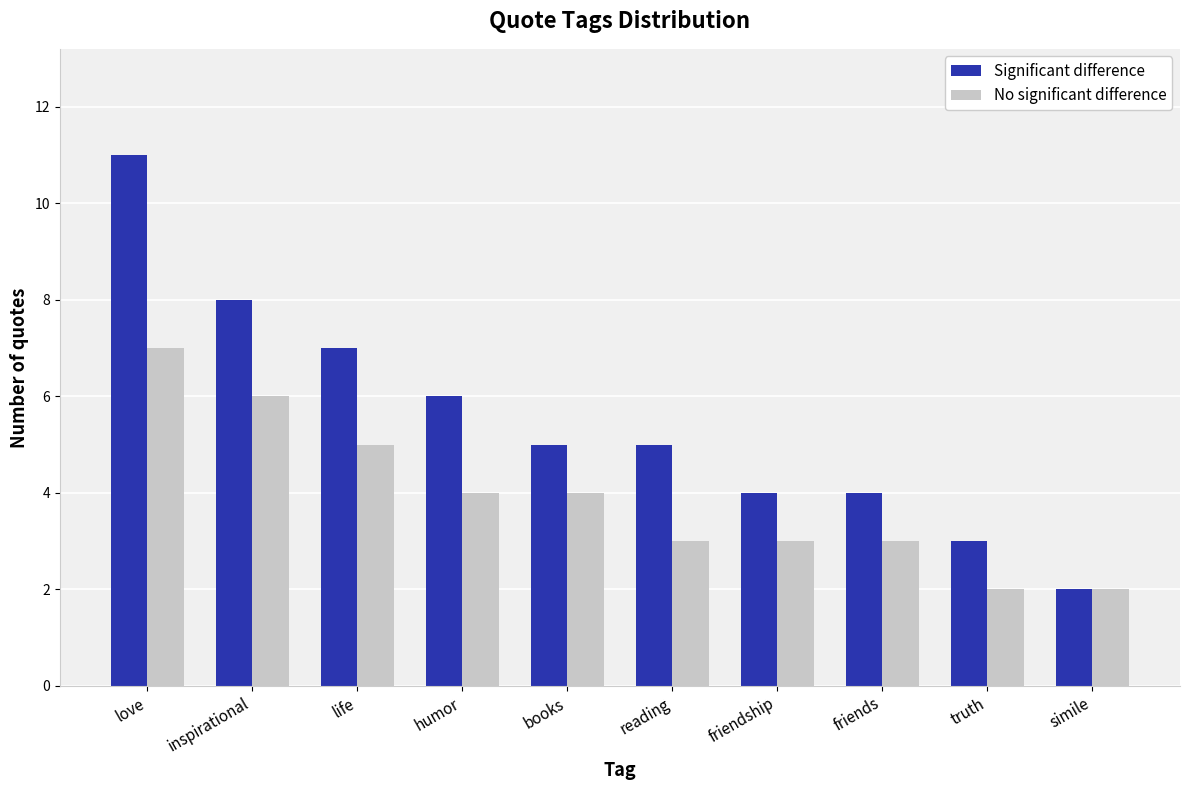

Between love and simile, which series saw the biggest shift?

Significant difference